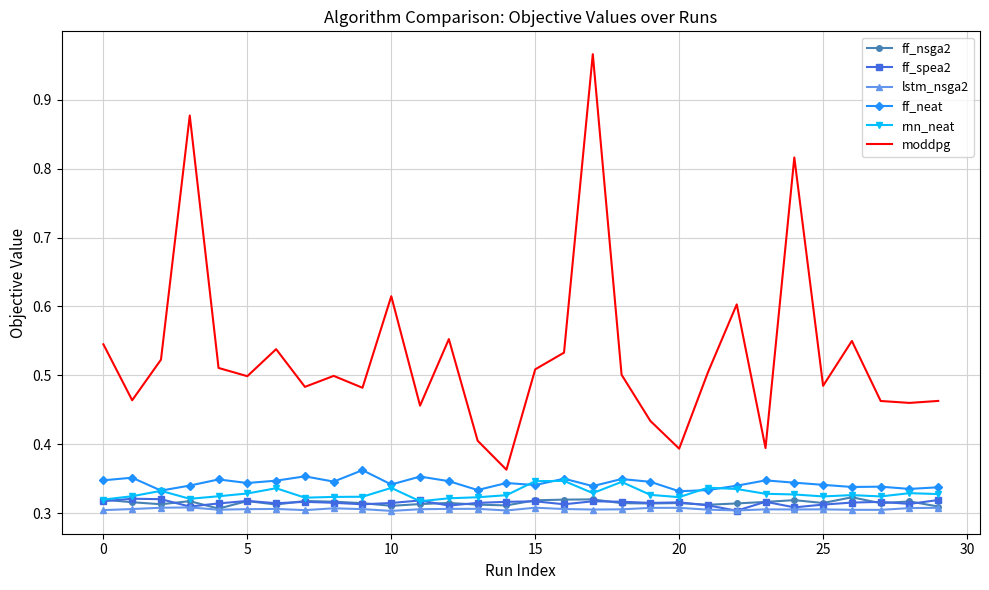

True or false: ff_neat and ff_nsga2 cross at least once.

False